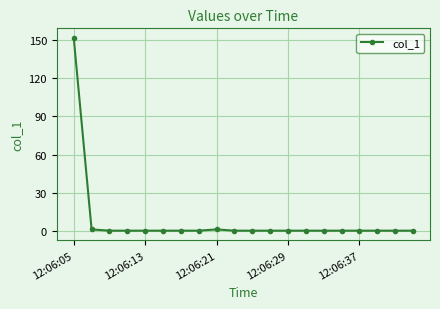

What is the maximum value shown in the chart?

151.8